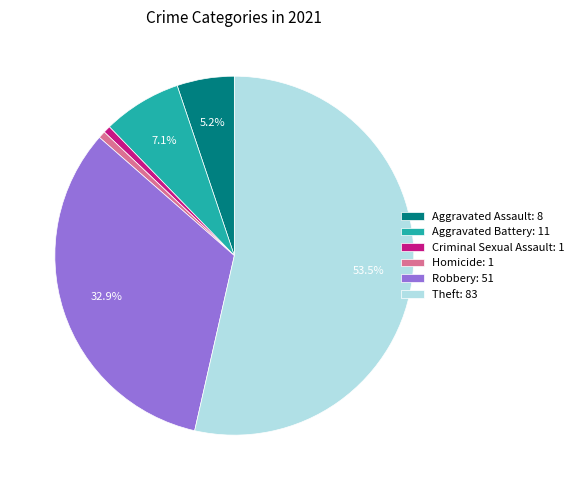

To the nearest percent, what is the average slice percentage?

17%